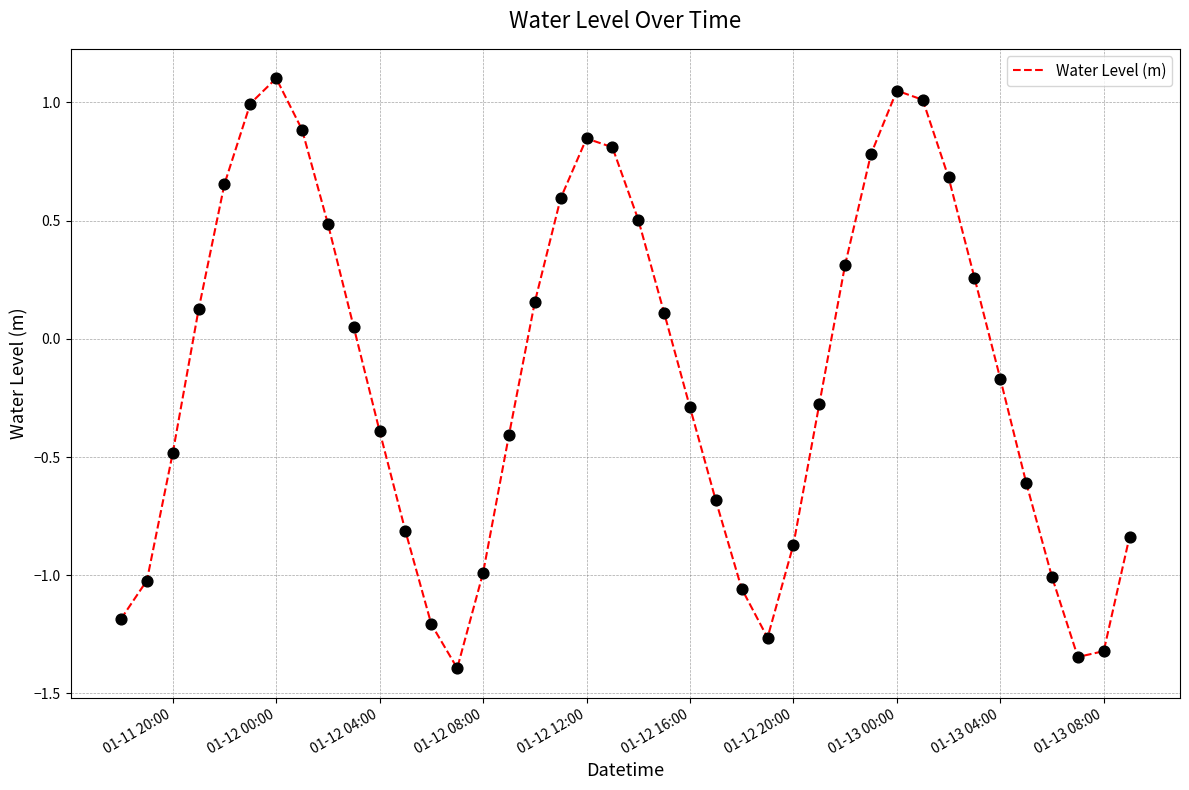

What is the maximum value shown in the chart?

1.1